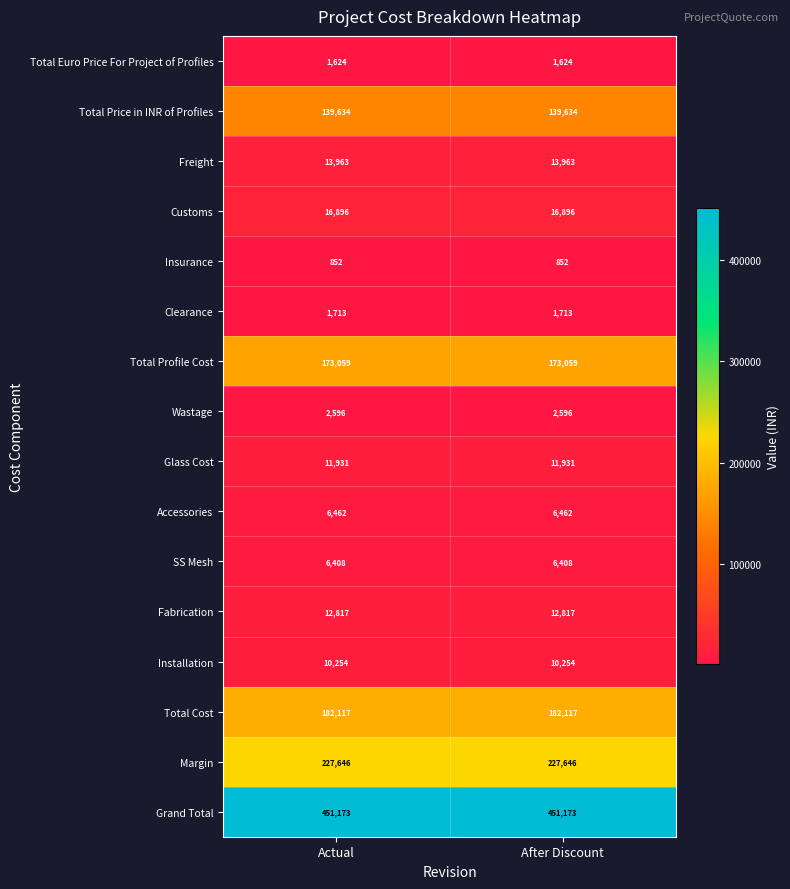

Rank the series by their maximum value, from lowest to highest.

Insurance, Total Euro Price For Project of Profiles, Clearance, Wastage, SS Mesh, Accessories, Installation, Glass Cost, Fabrication, Freight, Customs, Total Price in INR of Profiles, Total Profile Cost, Total Cost, Margin, Grand Total